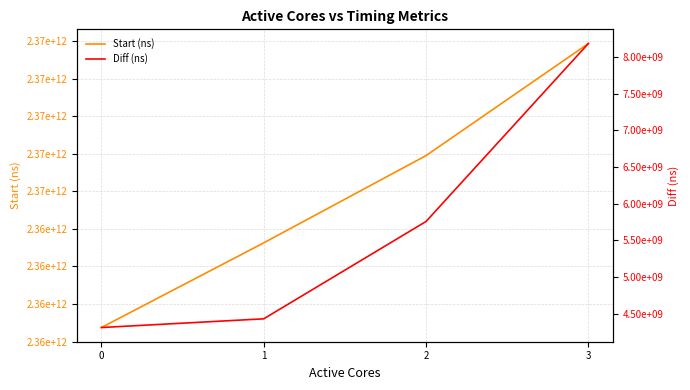

True or false: Diff (ns) has a value of 5631638147 at 3.

False